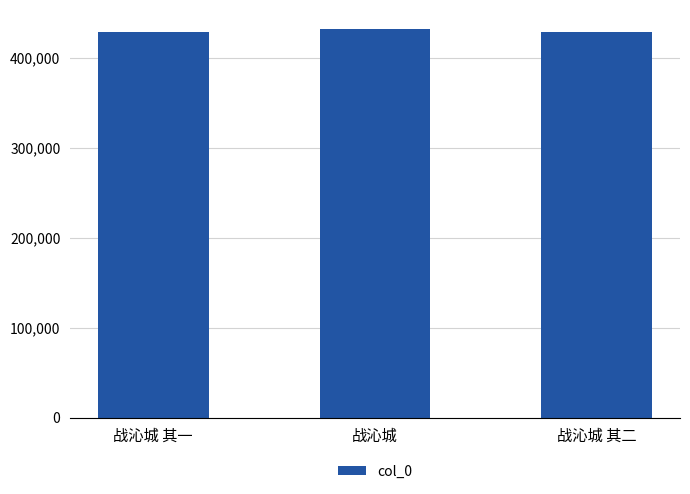

What is the change in value from 战沁城 其一 to 战沁城 其二?

+1